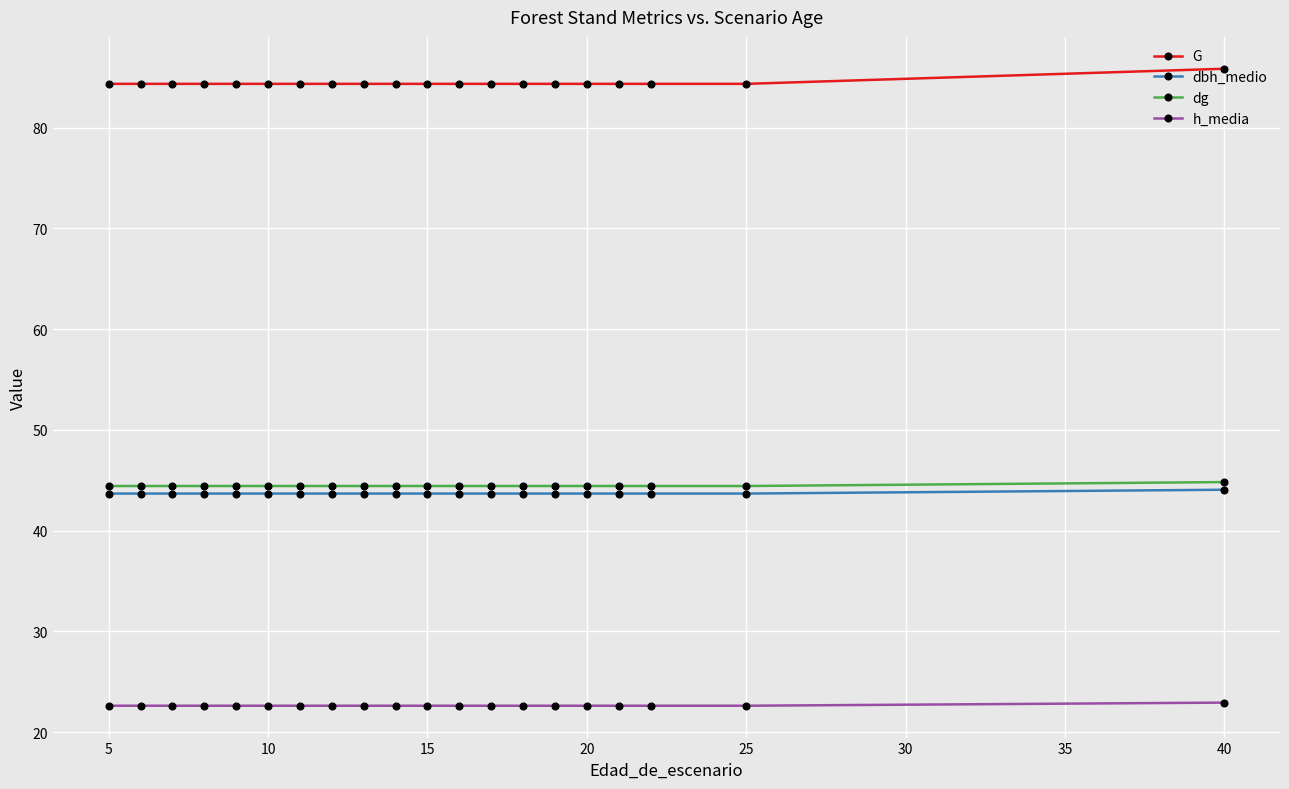

Does the chart display data point markers on the line(s)?

Yes